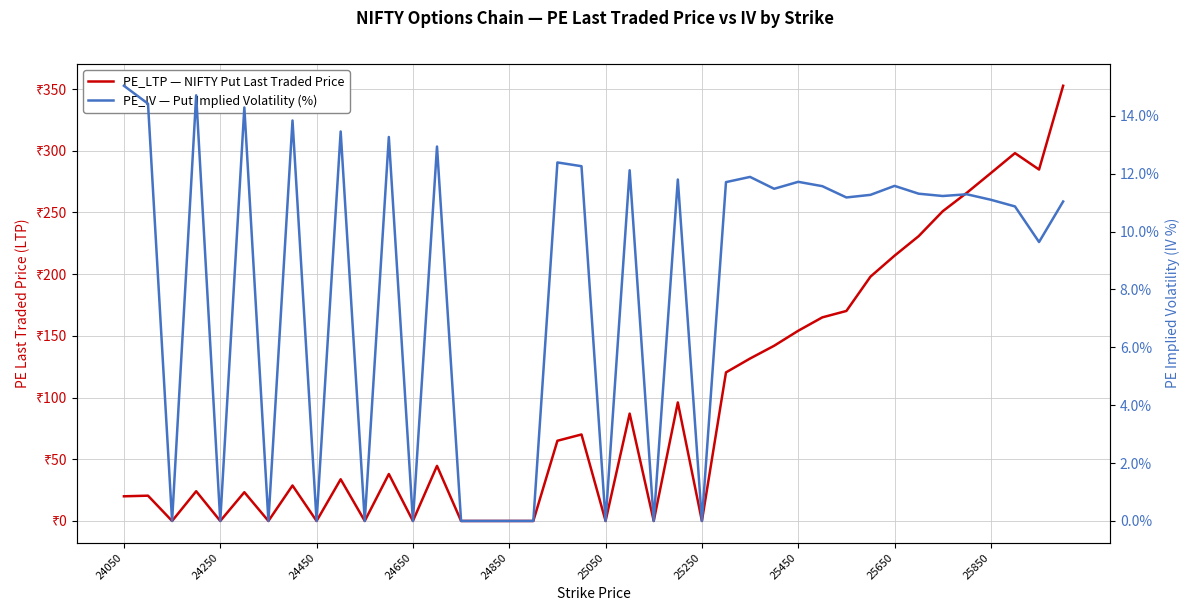

Rank the series by their maximum value, from lowest to highest.

PE_IV — Put Implied Volatility (%), PE_LTP — NIFTY Put Last Traded Price